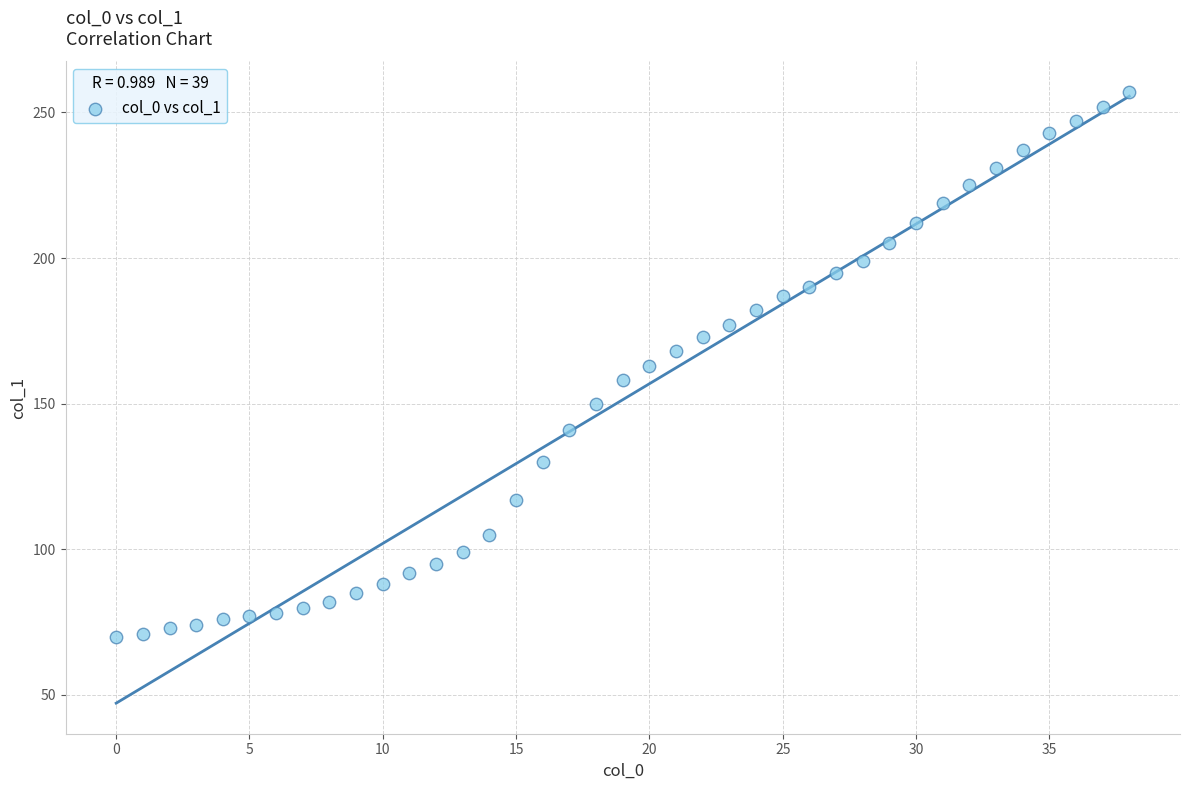

What is the range of Y values (max minus min)?

187